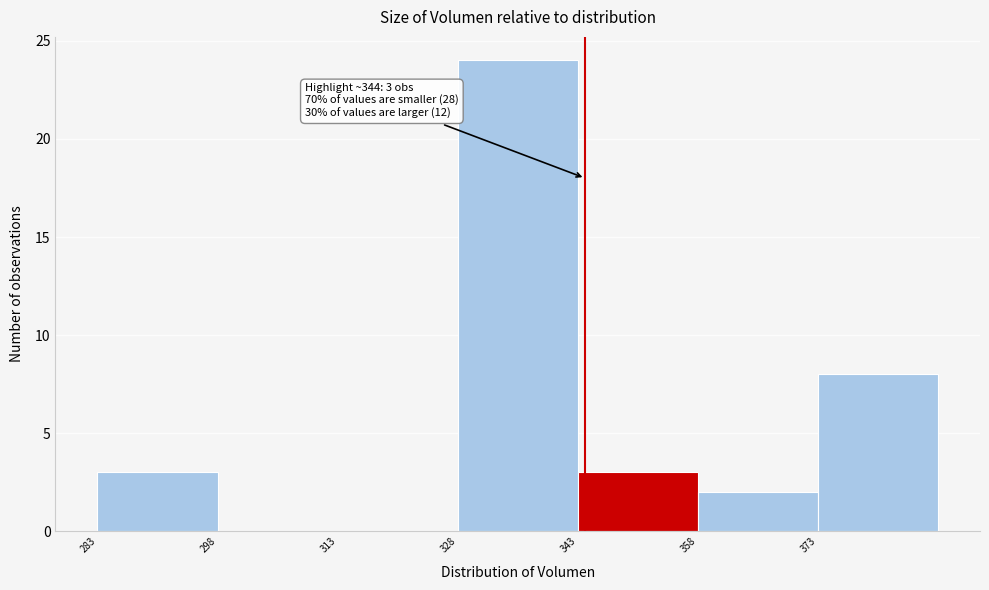

Over which range of the x-axis is the bar tallest?

328 to 344